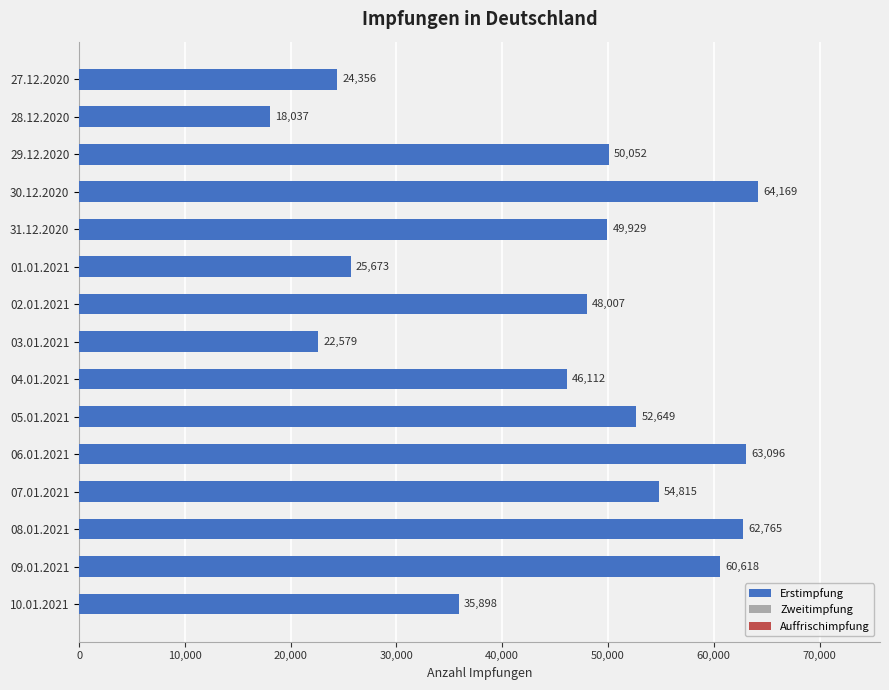

Reading top to bottom, list all the values displayed in this chart.

24356	18037	50052	64169	49929	25673	48007	22579	46112	52649	63096	54815	62765	60618	35898